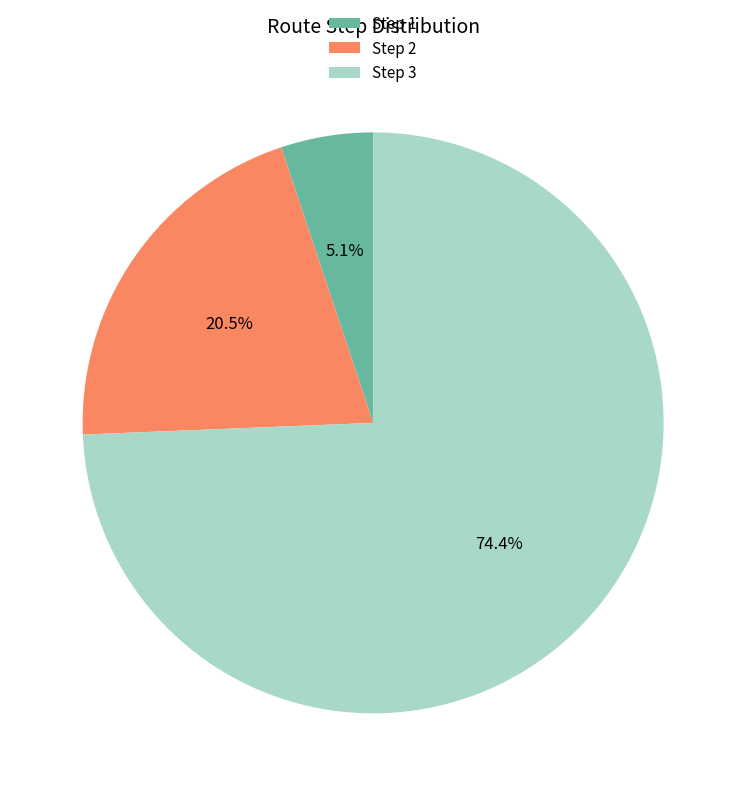

Do Step 1 and Step 2 together represent more than half of the pie?

No